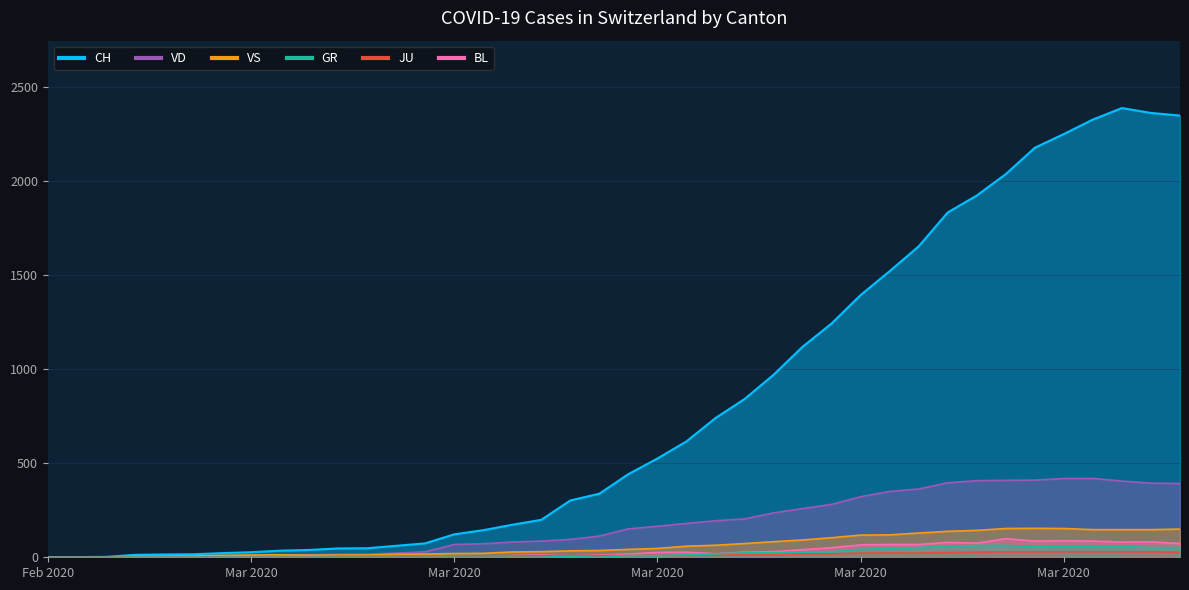

What is the average value of the BL series?

31